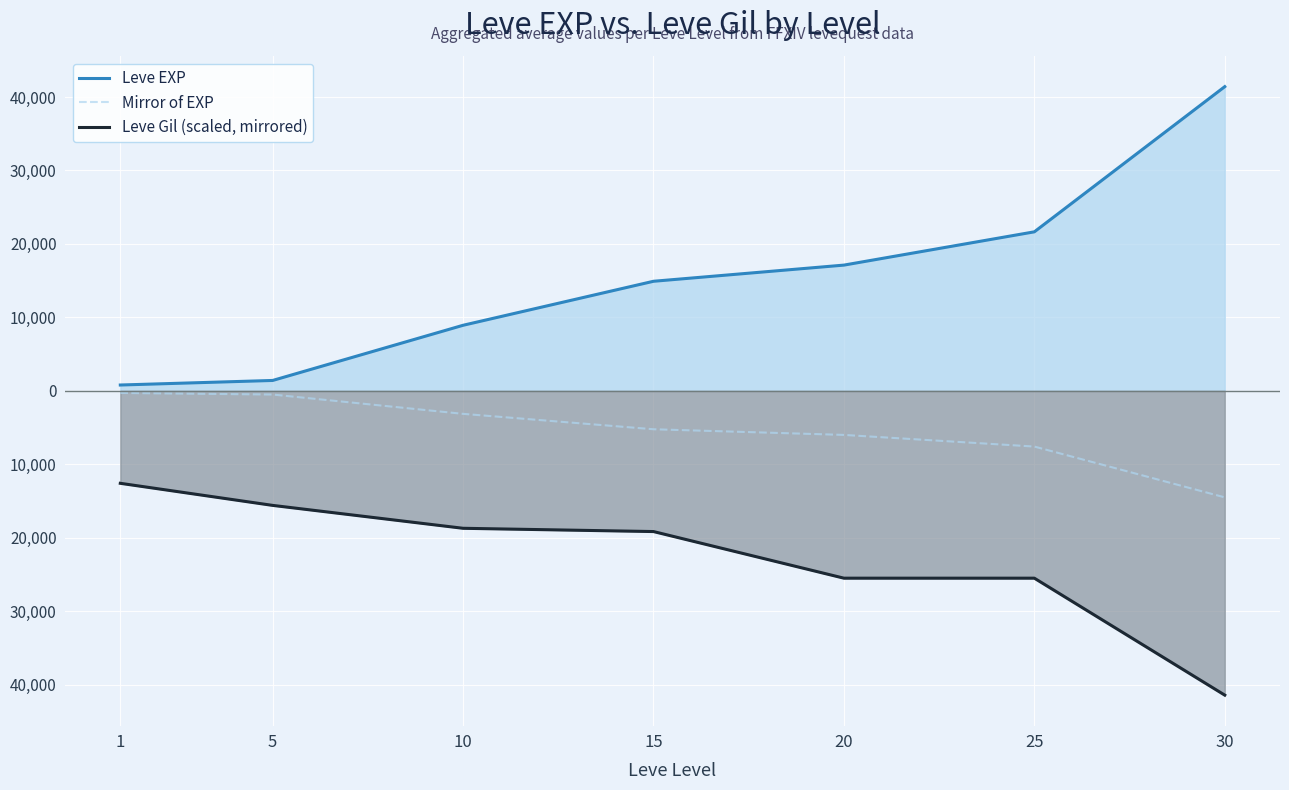

What is the sum of all Leve Gil (scaled, mirrored) values?

-158404.4